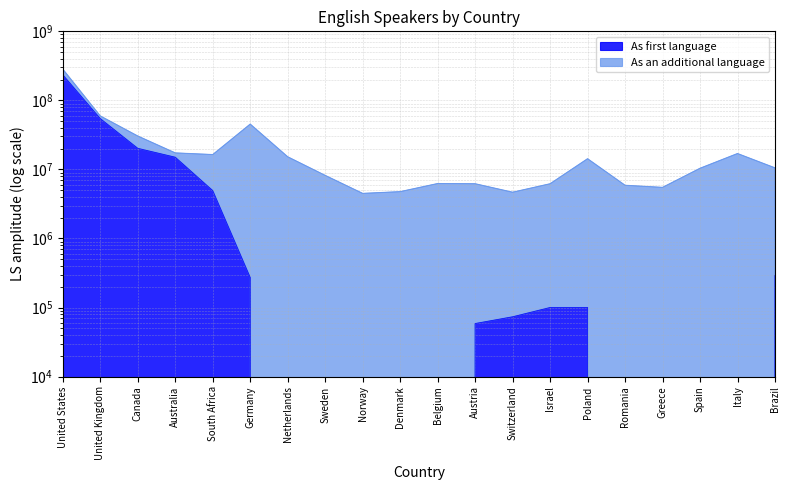

Rank the categories by Total English speakers value from highest to lowest.

United States, United Kingdom, Germany, Canada, Australia, Italy, South Africa, Netherlands, Poland, Brazil, Spain, Sweden, Belgium, Austria, Israel, Romania, Greece, Denmark, Switzerland, Norway